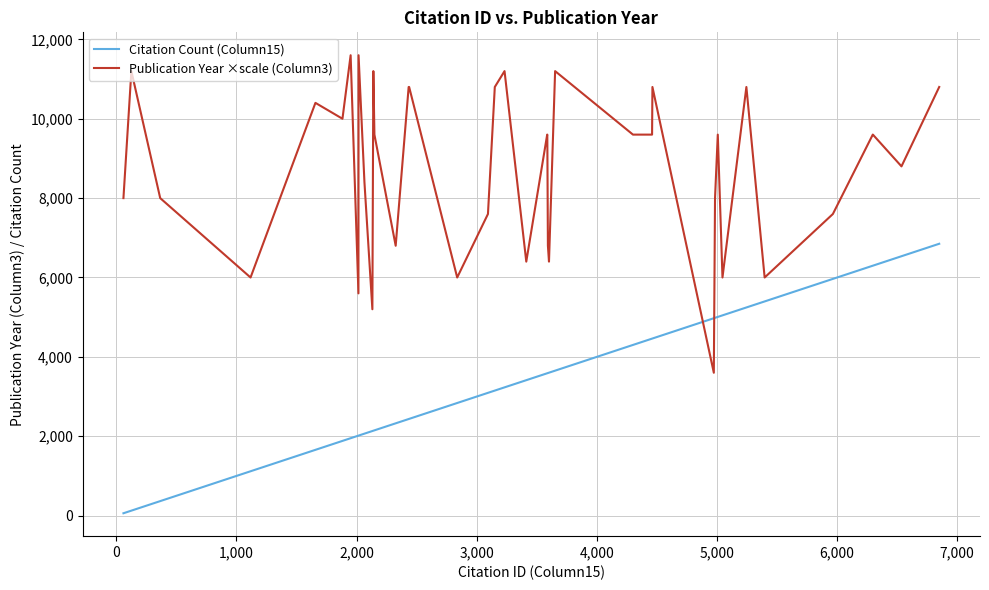

Which series has the largest total across all categories?

Publication Year ×scale (Column3)